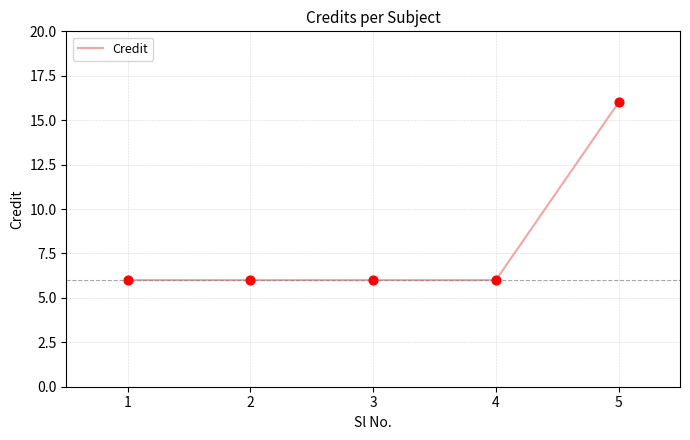

What is the ratio of the value at 2 to the value at 4?

1.0